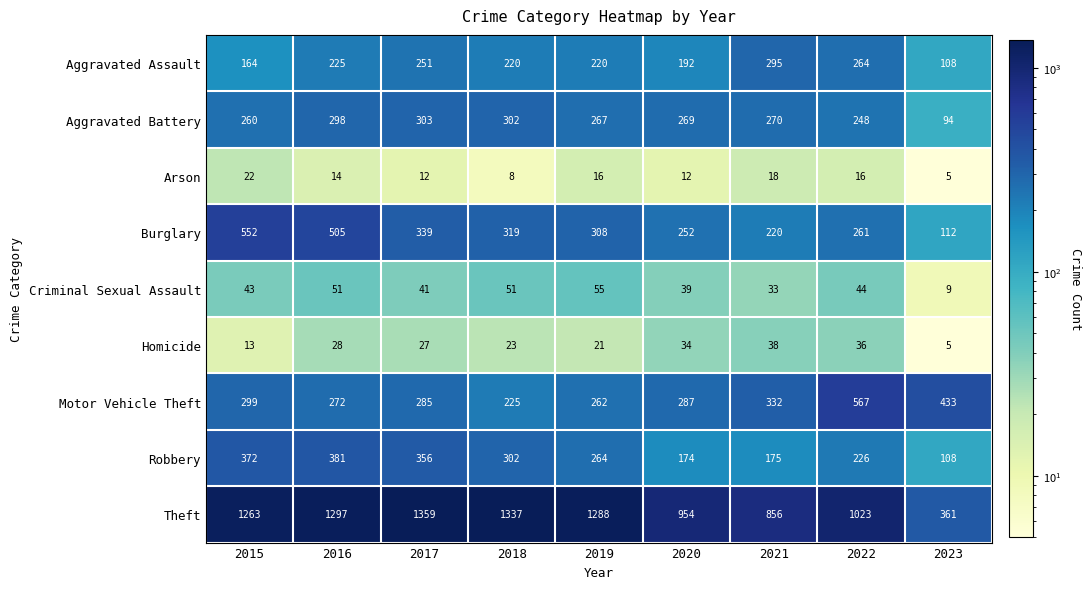

What is the average value of the Robbery series?

262